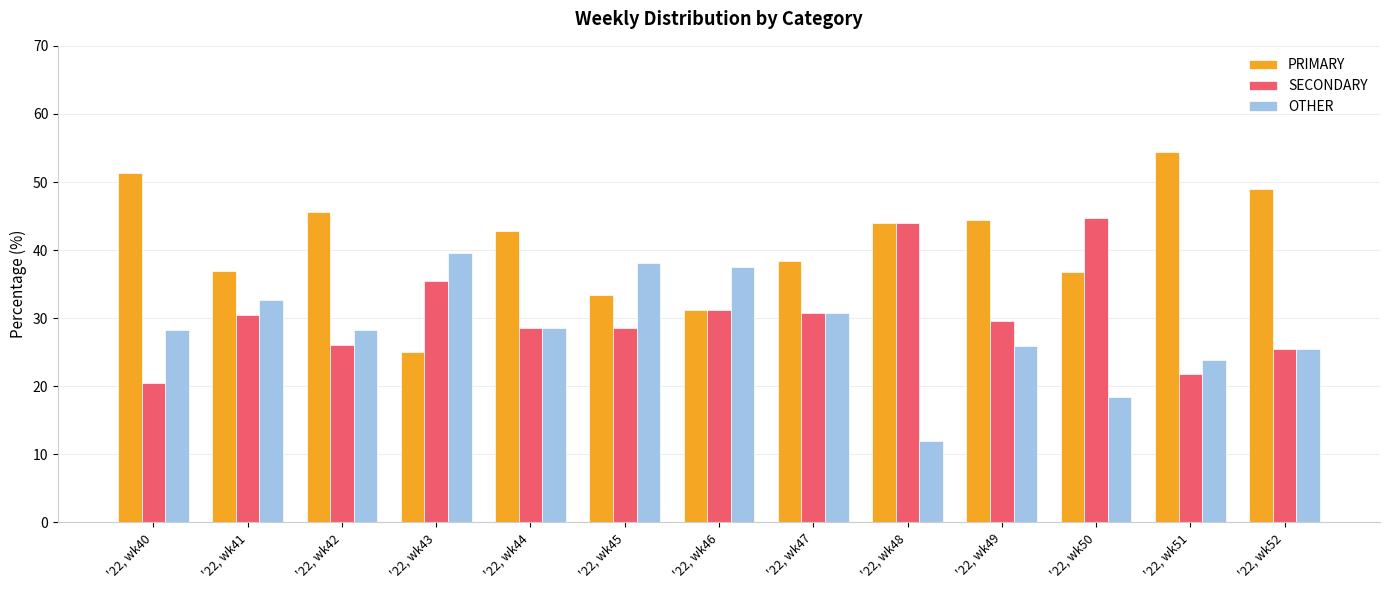

What is the sum of all SECONDARY values?

397.3